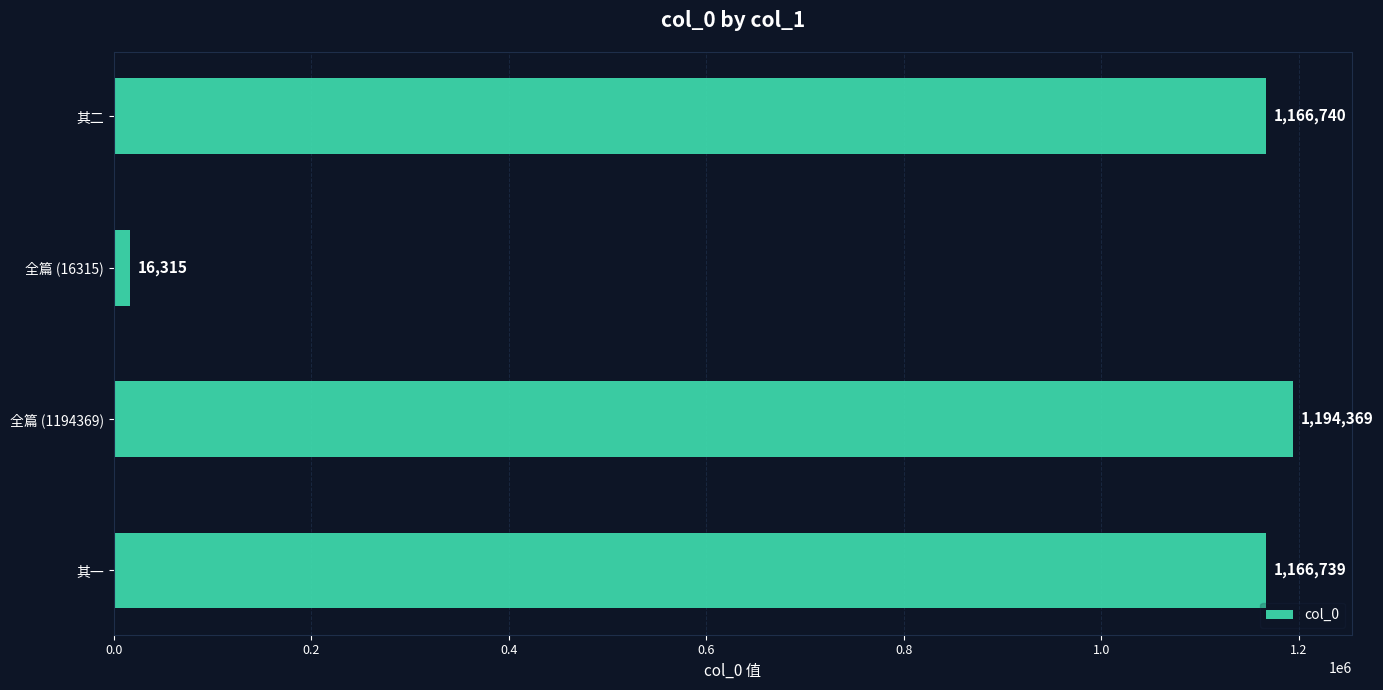

At which label is the value closest to 605342?

其一